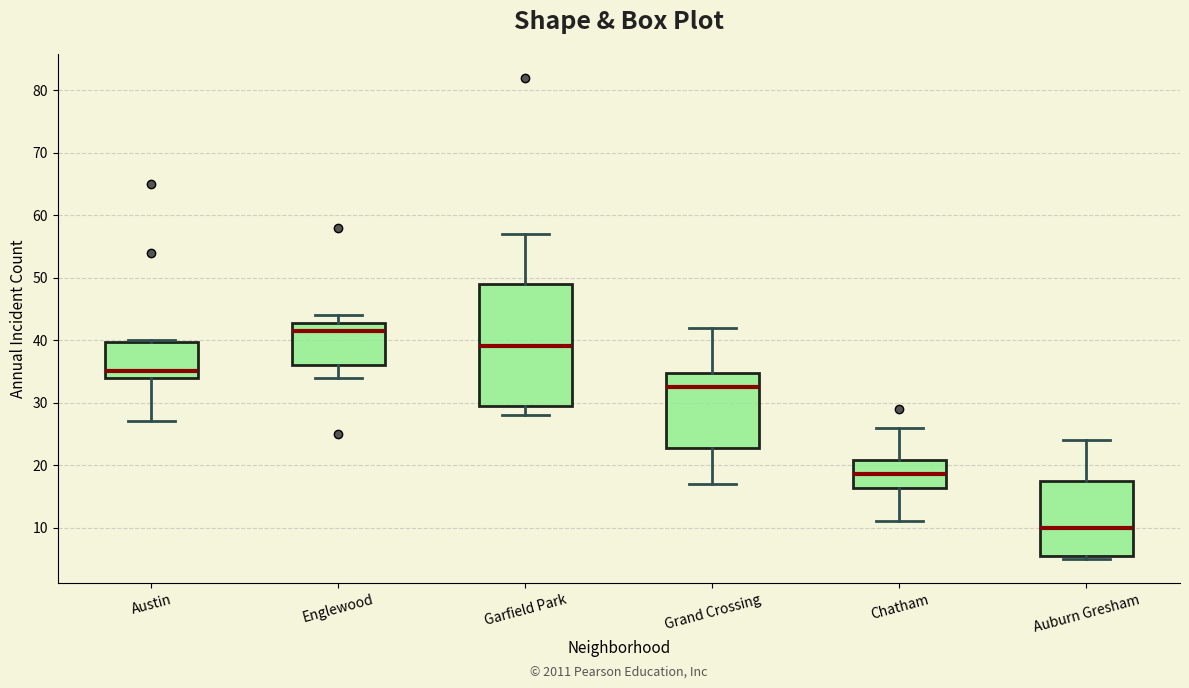

Comparing the boxes themselves (not the whiskers), which one is the tallest?

Garfield Park